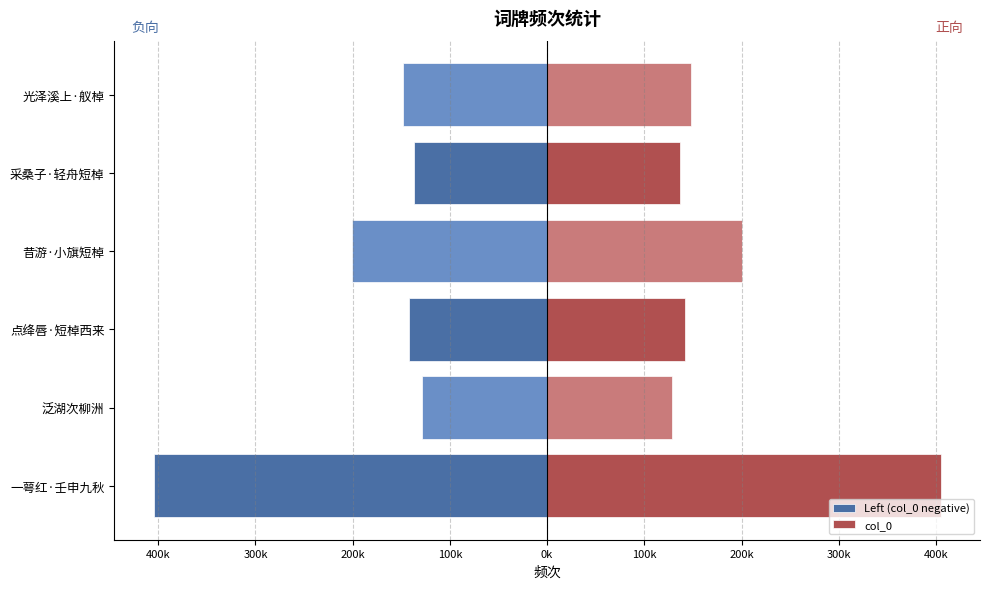

Reading left to right, list all the values displayed in this chart.

Left (col_0 negative): -404746	-128332	-141710	-200855	-136956	-147842
col_0: 404746	128332	141710	200855	136956	147842